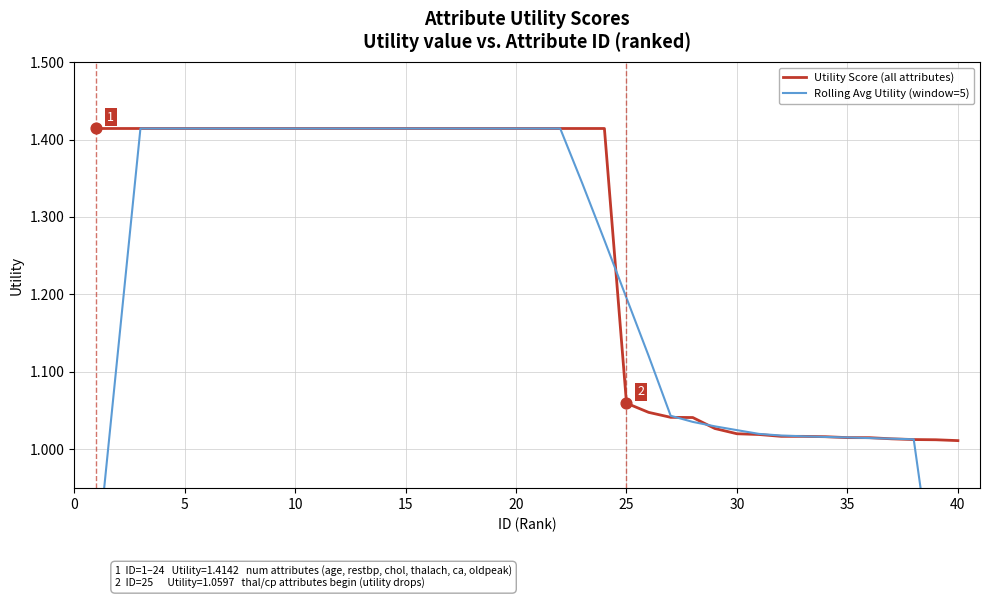

At how many categories does at least one series exceed 1?

40